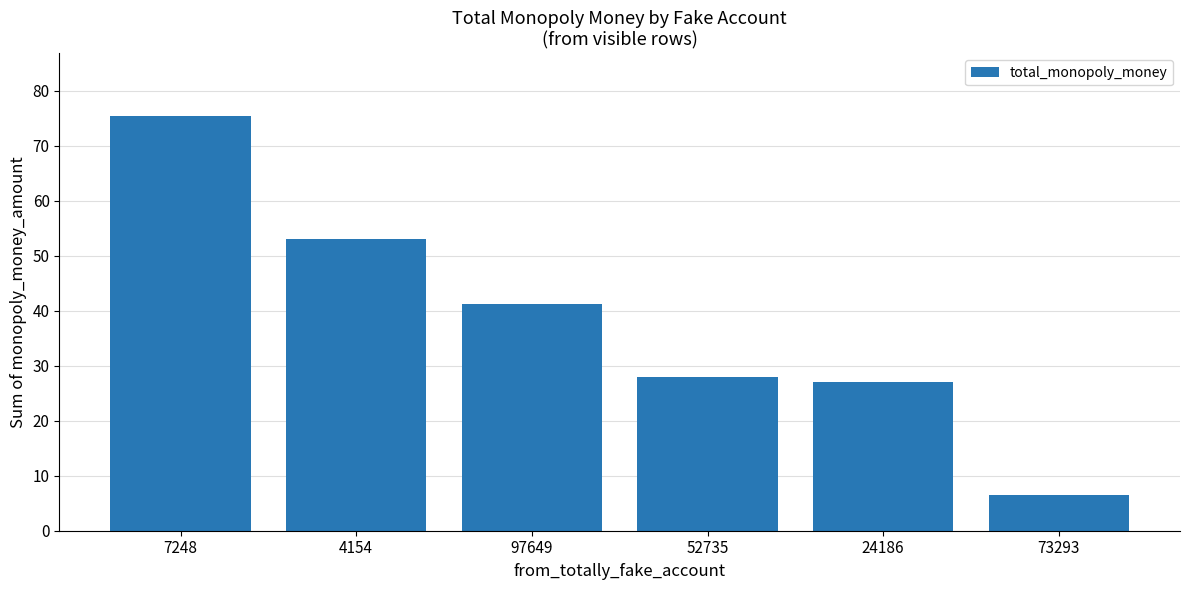

Is it true that the value at 52735 is 43.2?

False